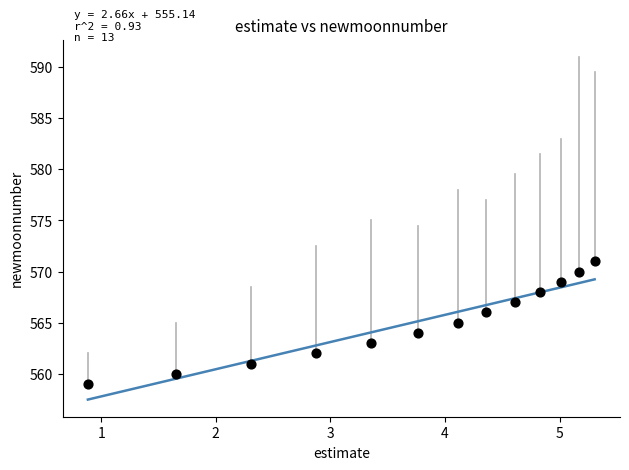

How many data points are displayed?

13